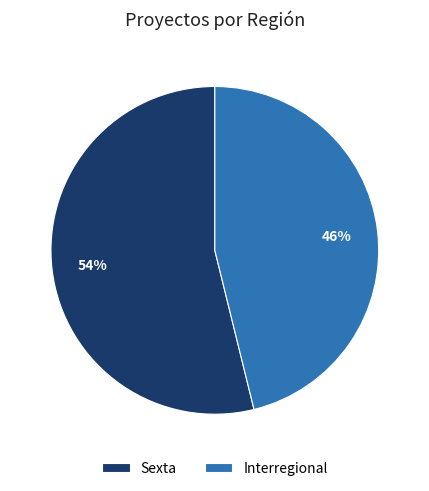

Count the number of slices in the pie.

2